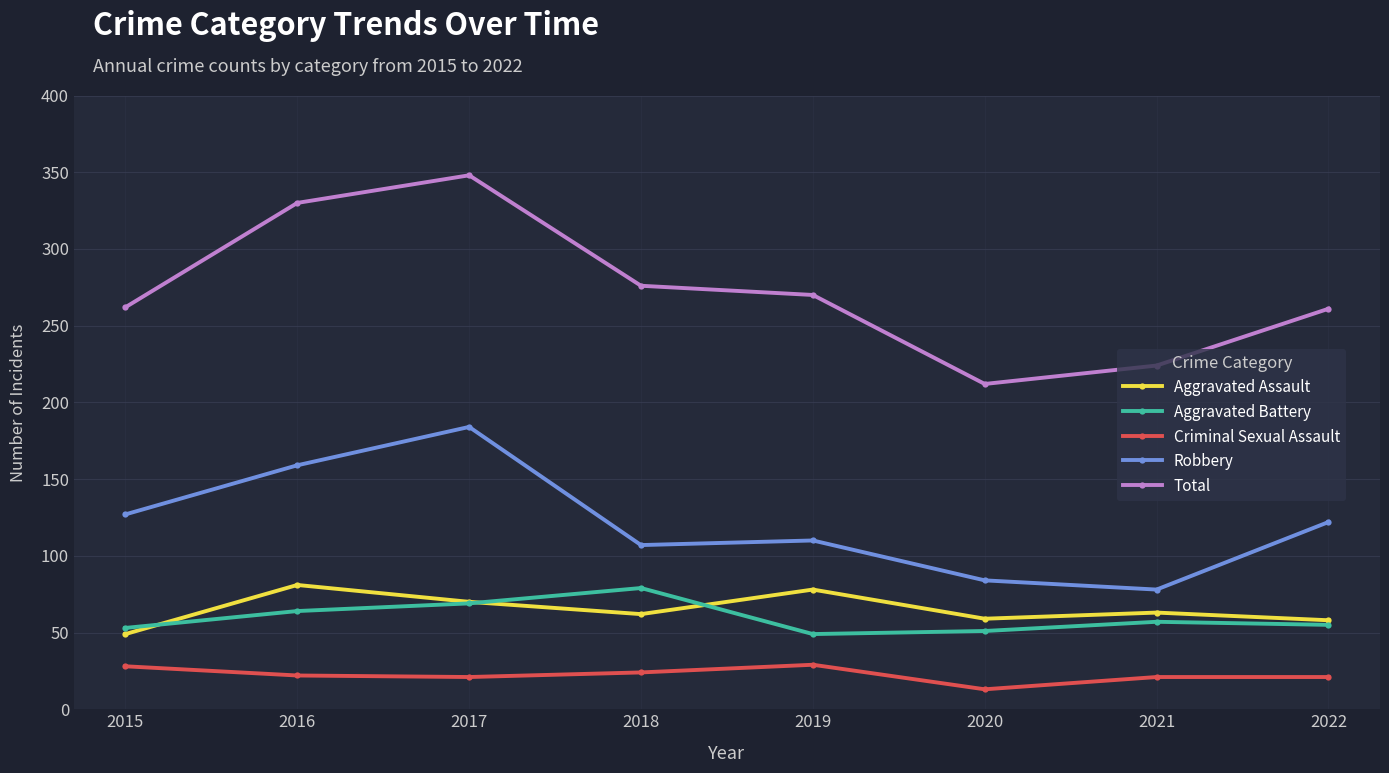

Rank the series at 2018 from lowest to highest value.

Criminal Sexual Assault, Aggravated Assault, Aggravated Battery, Robbery, Total